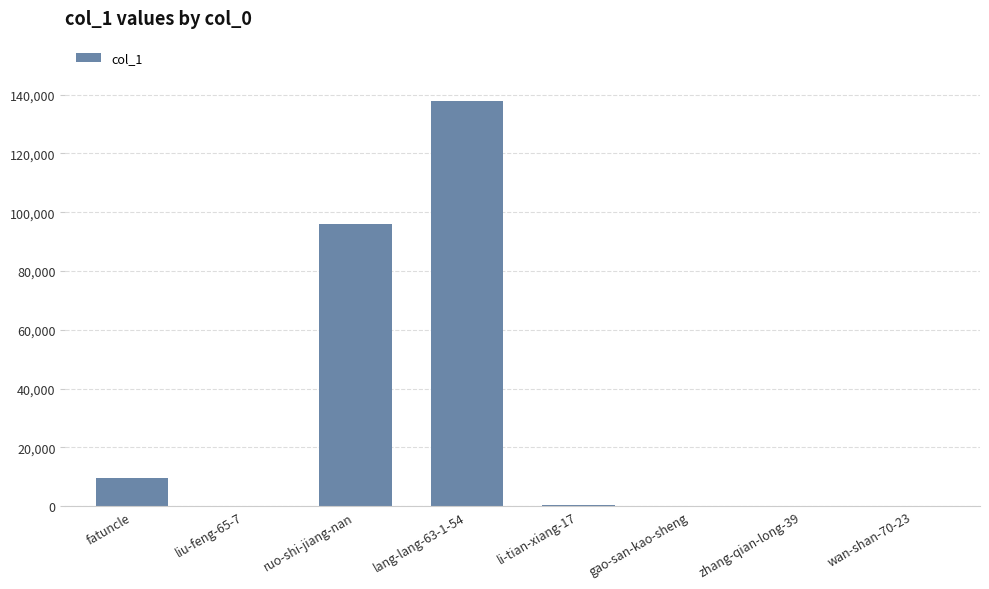

Between fatuncle and liu-feng-65-7, which is larger?

fatuncle